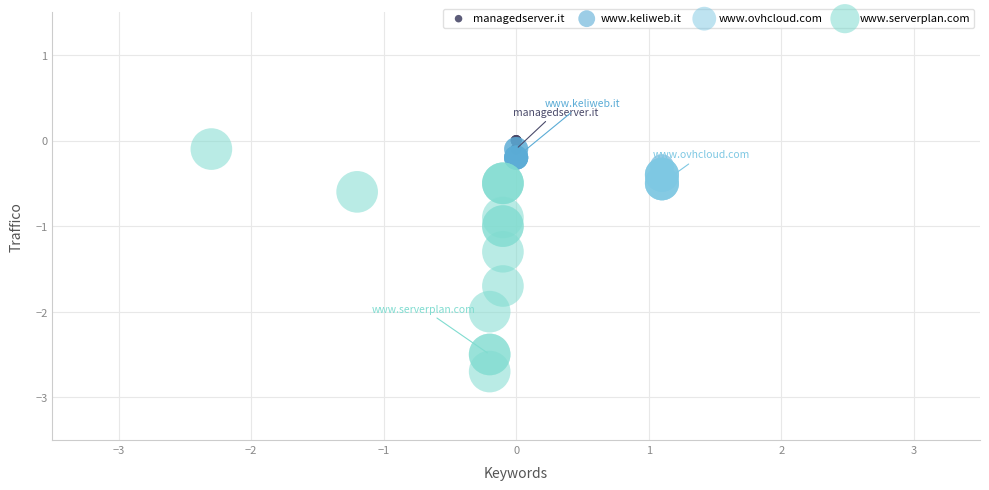

Which series reaches the minimum Y coordinate?

www.serverplan.com